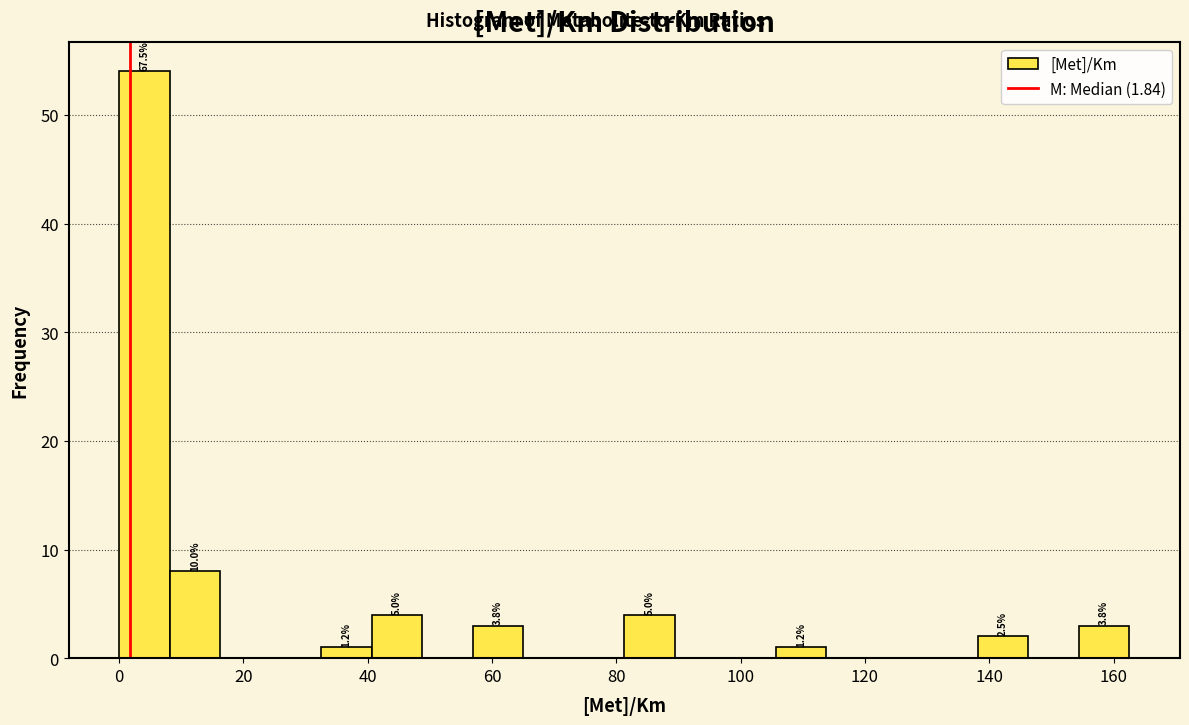

Which range on the x-axis has the tallest bar?

0 to 8